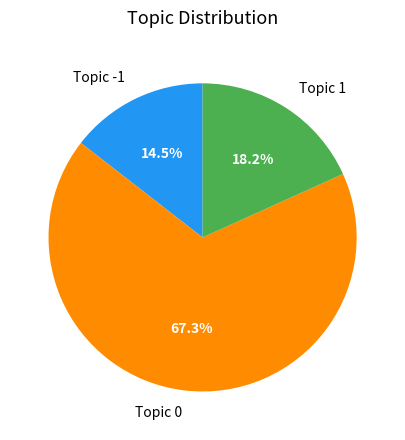

Combined, what portion of the pie is Topic 1 and Topic 0?

85.5%